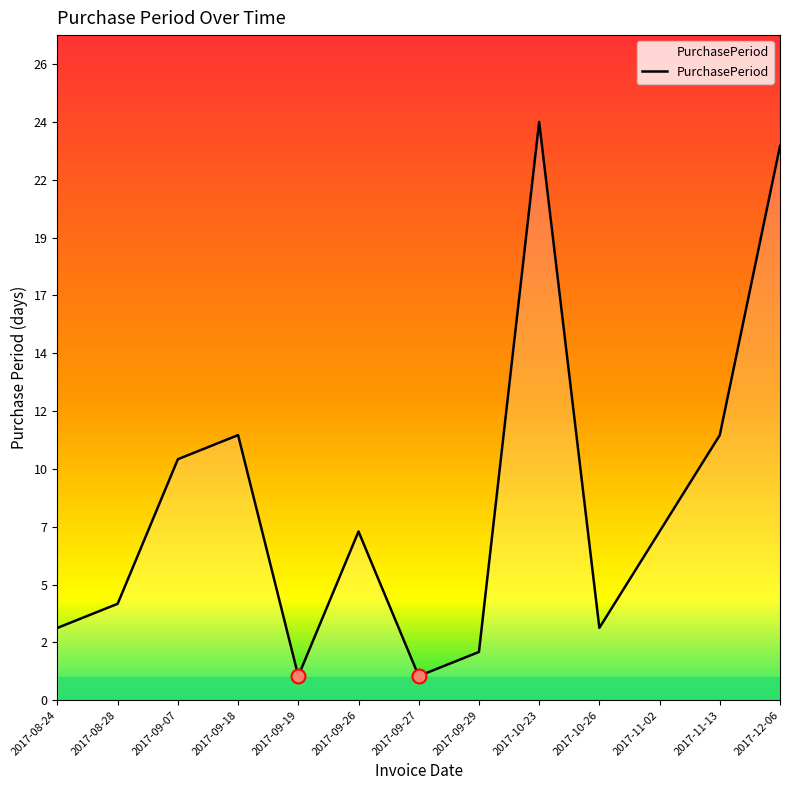

What position from the left is 2017-09-29?

8